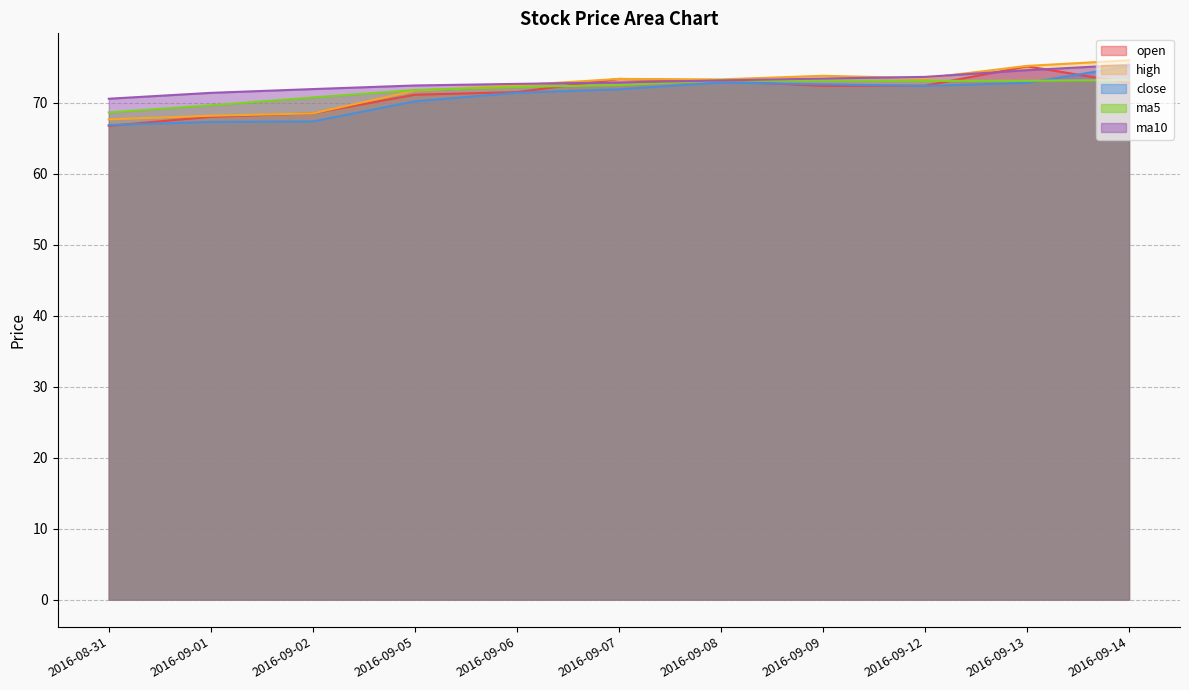

What is the value of the high point at the 5th from the left?

72.5